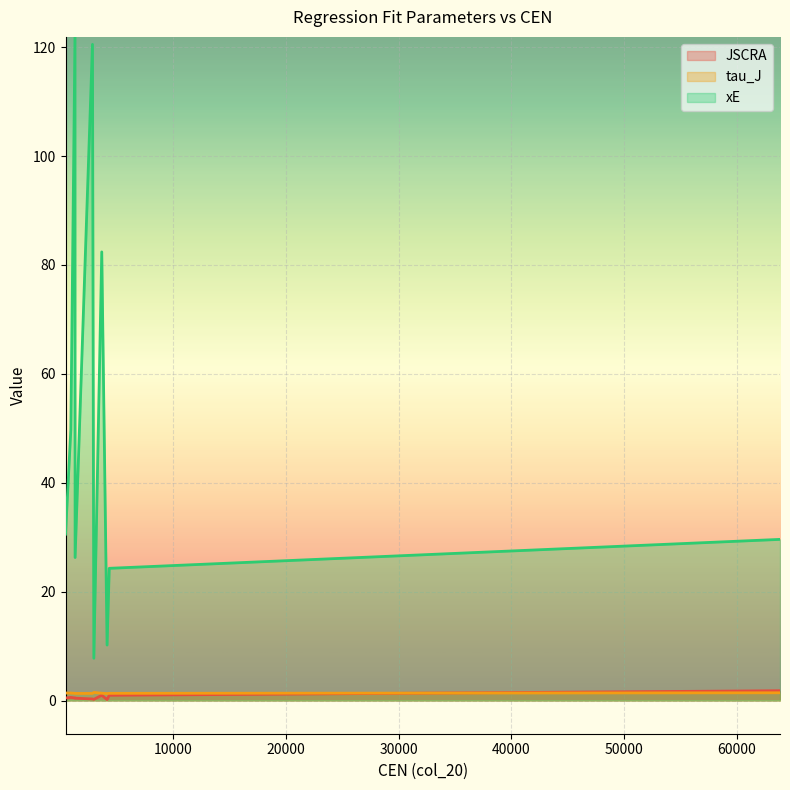

Between 1291 and 4128, which is larger?

1291